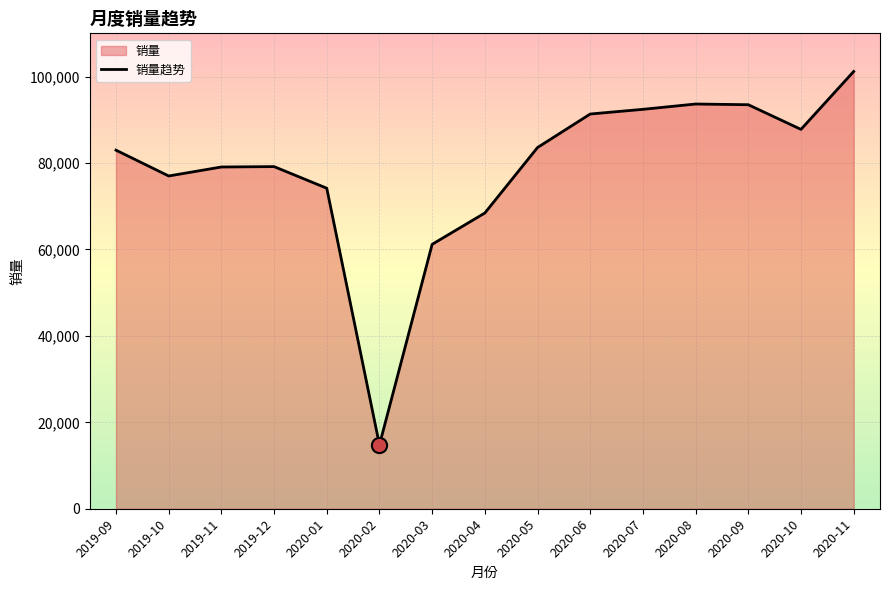

What is the ratio of the value at 2020-10 to the value at 2019-10?

1.1